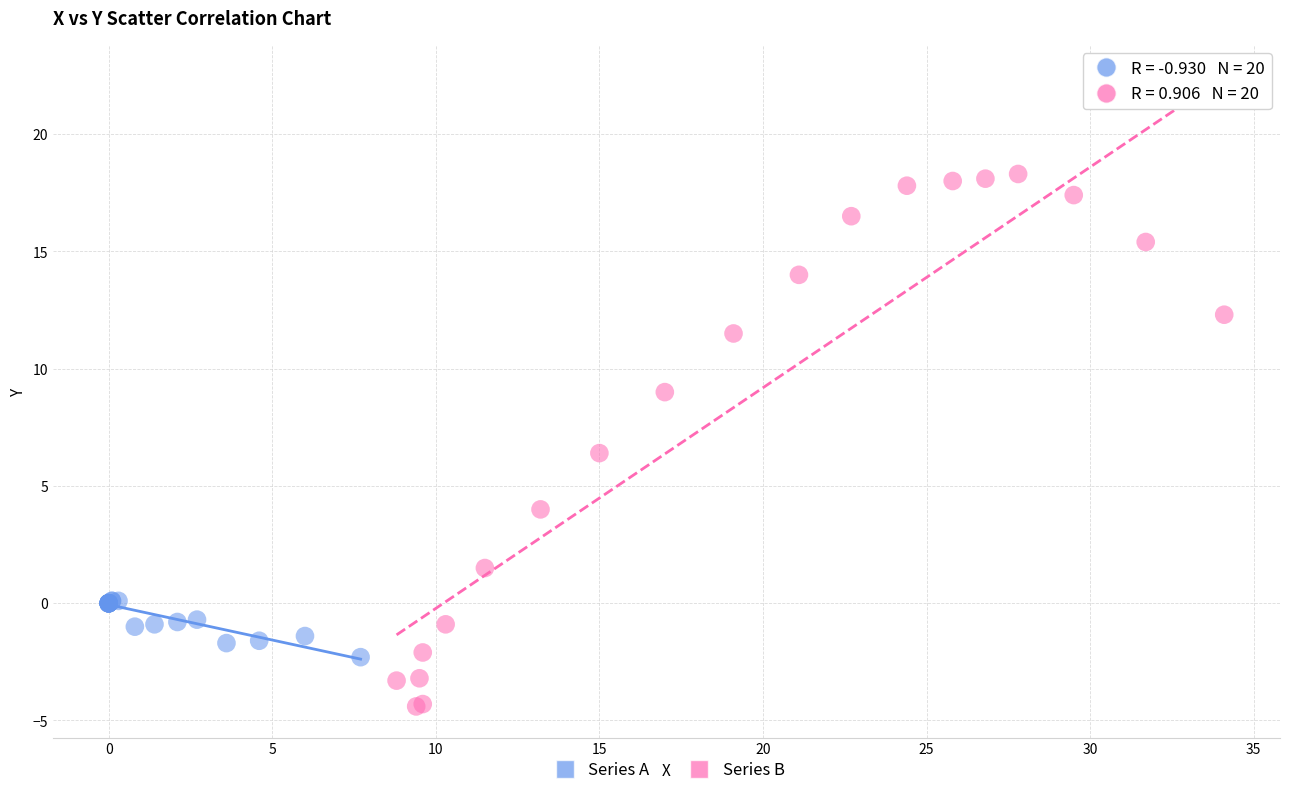

Which series contains the lowest Y value?

Series B